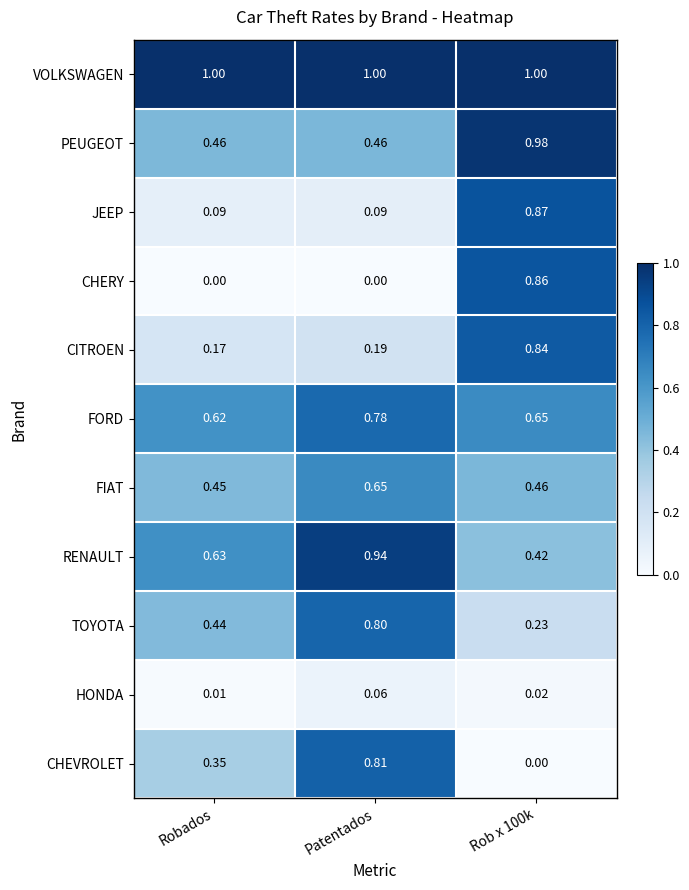

At which label does FORD reach its minimum?

Robados